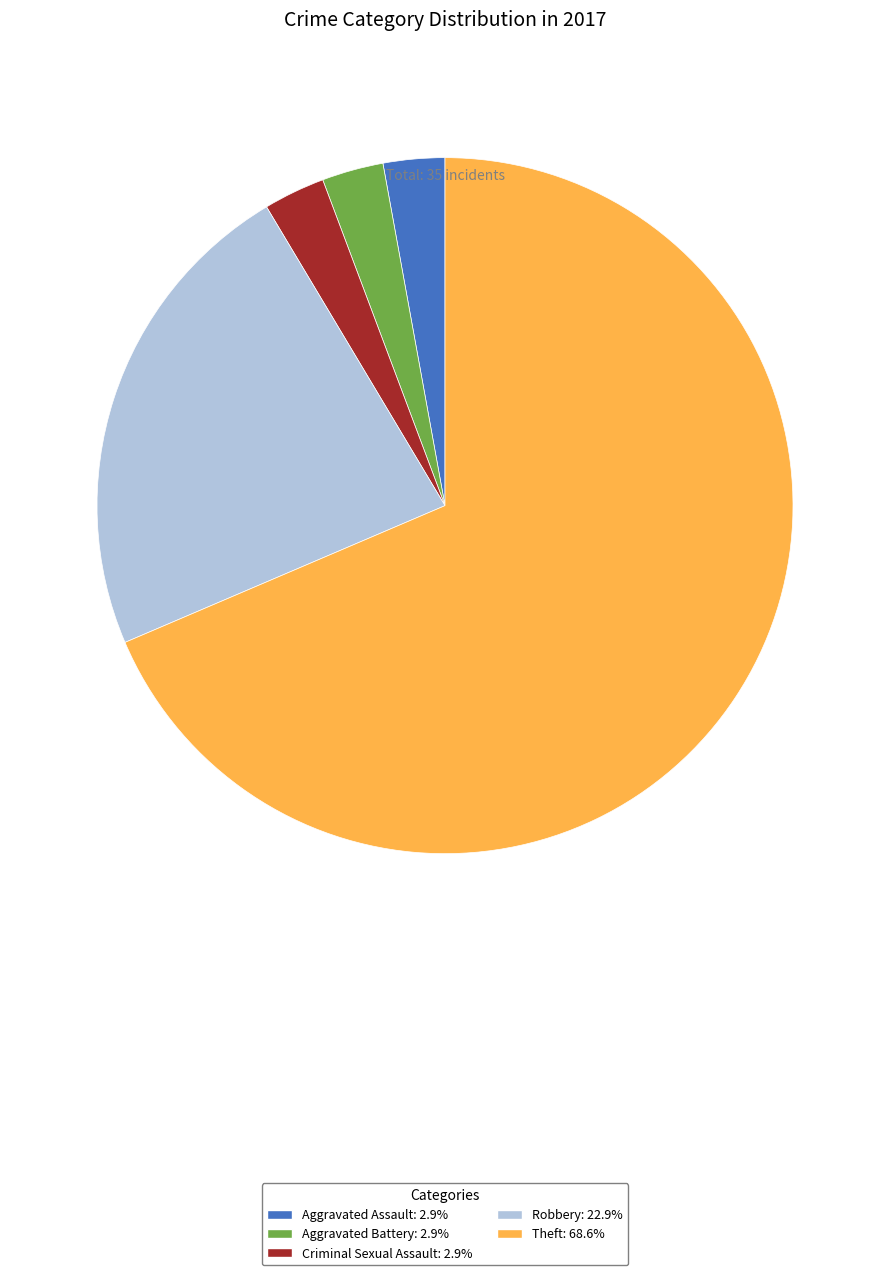

Count the number of slices in the pie.

5